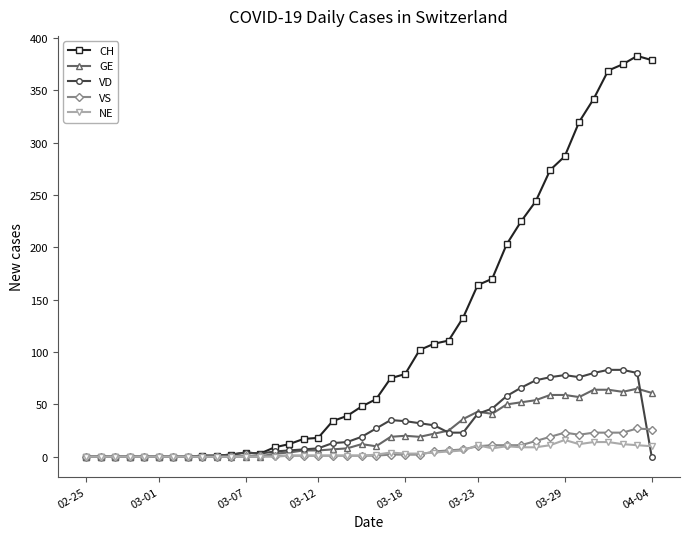

How many series are shown in this chart?

5